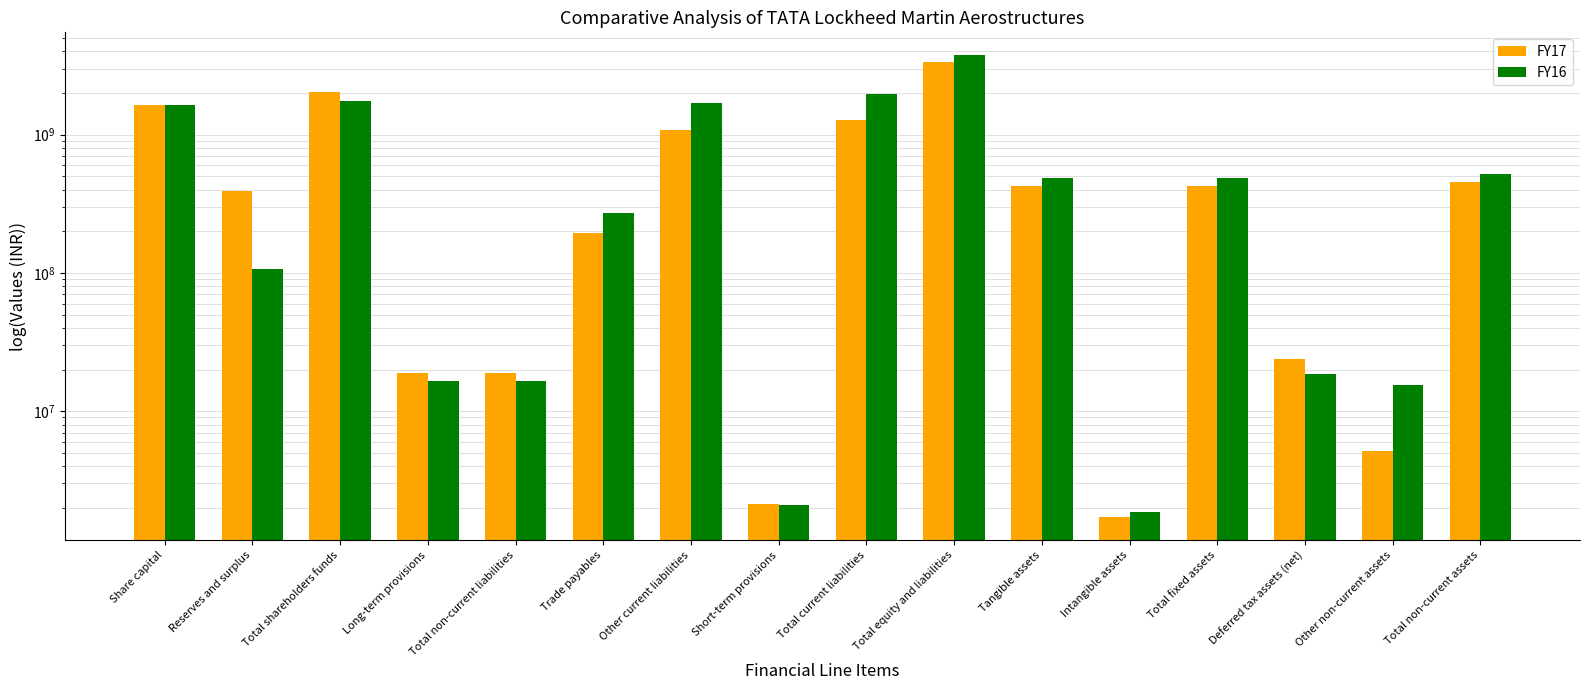

How many values in the FY16 series exceed 485856000?

7